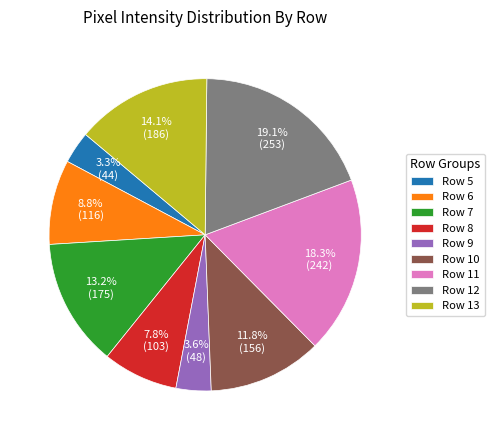

Does any single category account for the majority?

No